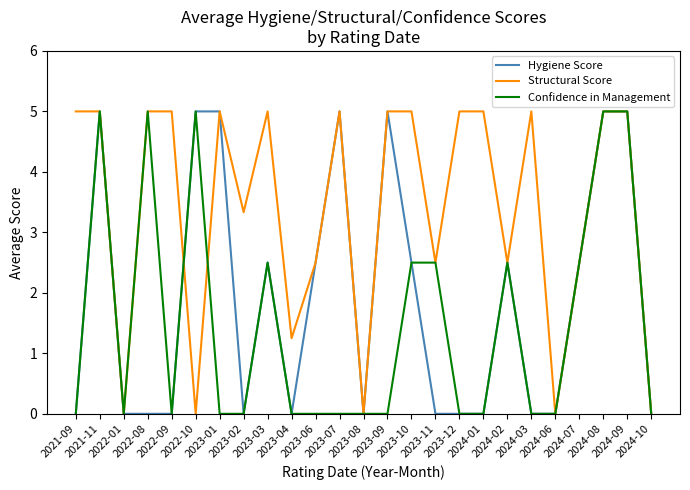

The value of Structural Score at 2023-01 is 5.0. True or false?

True